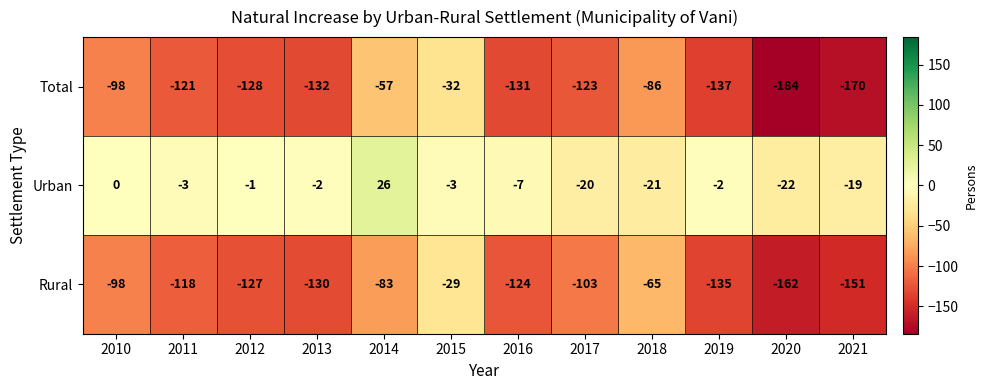

What is the difference between the highest and lowest values at 2013?

130